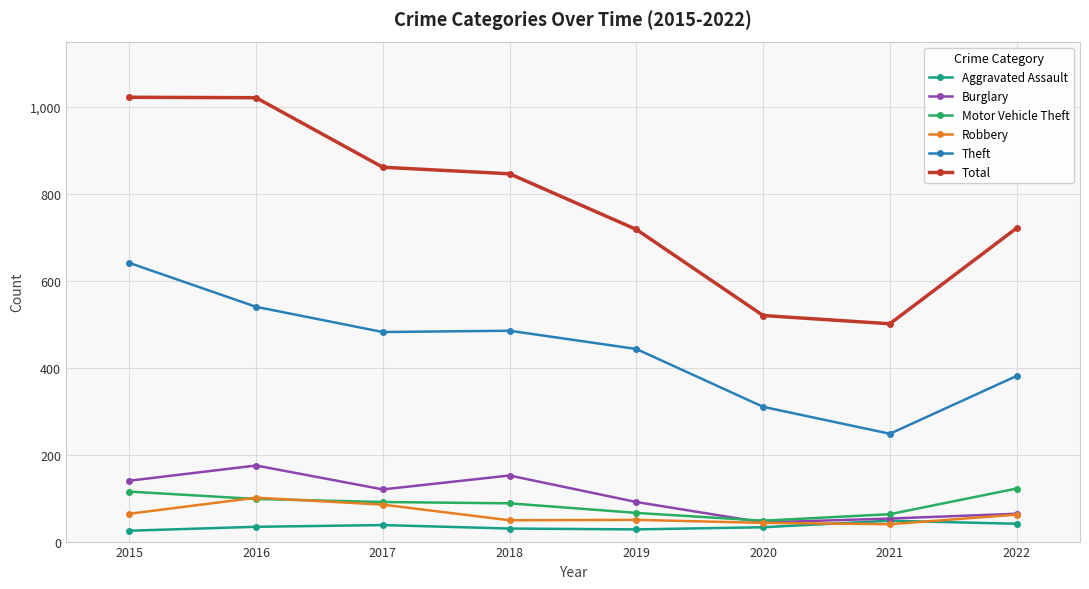

What is the approximate value of Theft at 2017, to the nearest 10?

480